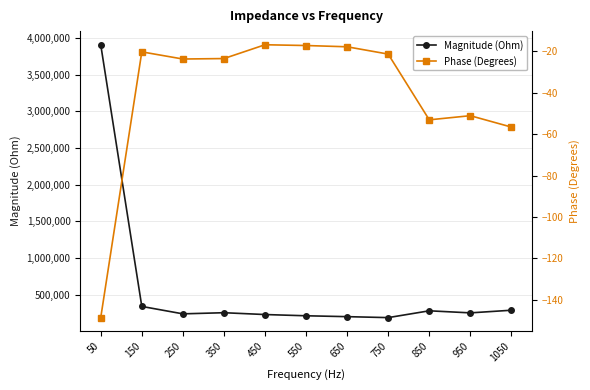

What is the smallest value displayed?

-148.7